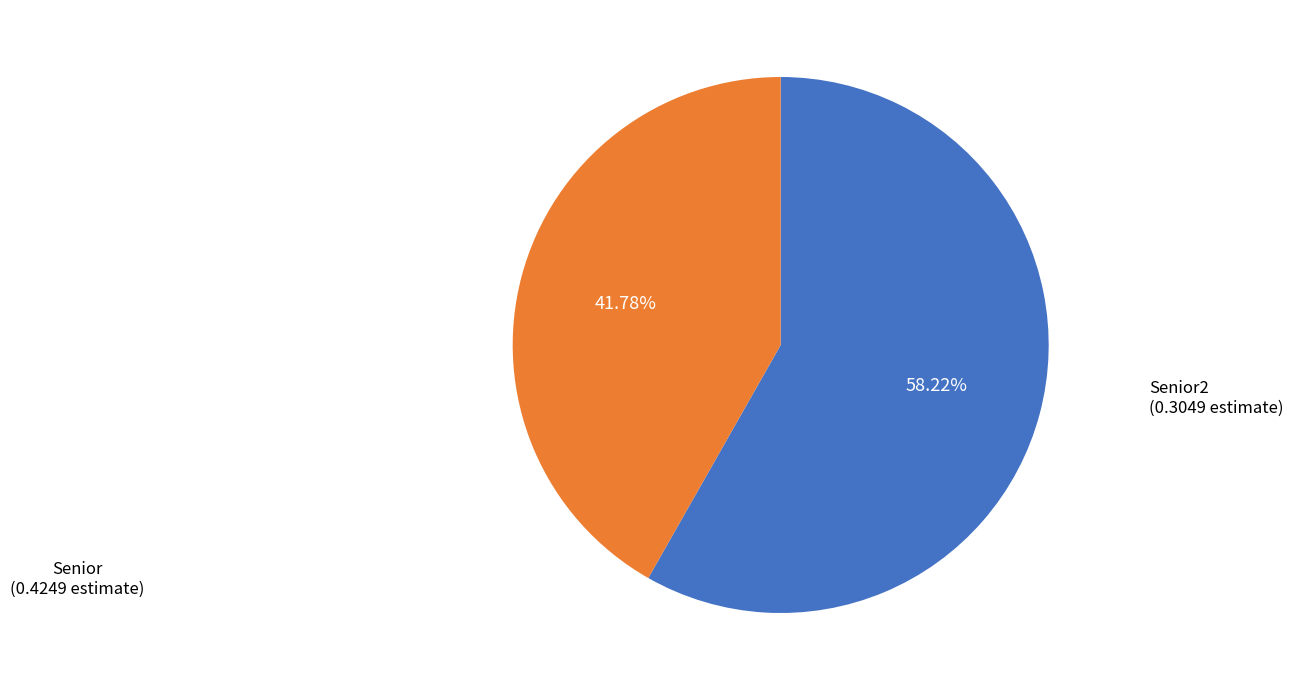

Rank the categories by value from highest to lowest.

Senior, Senior2